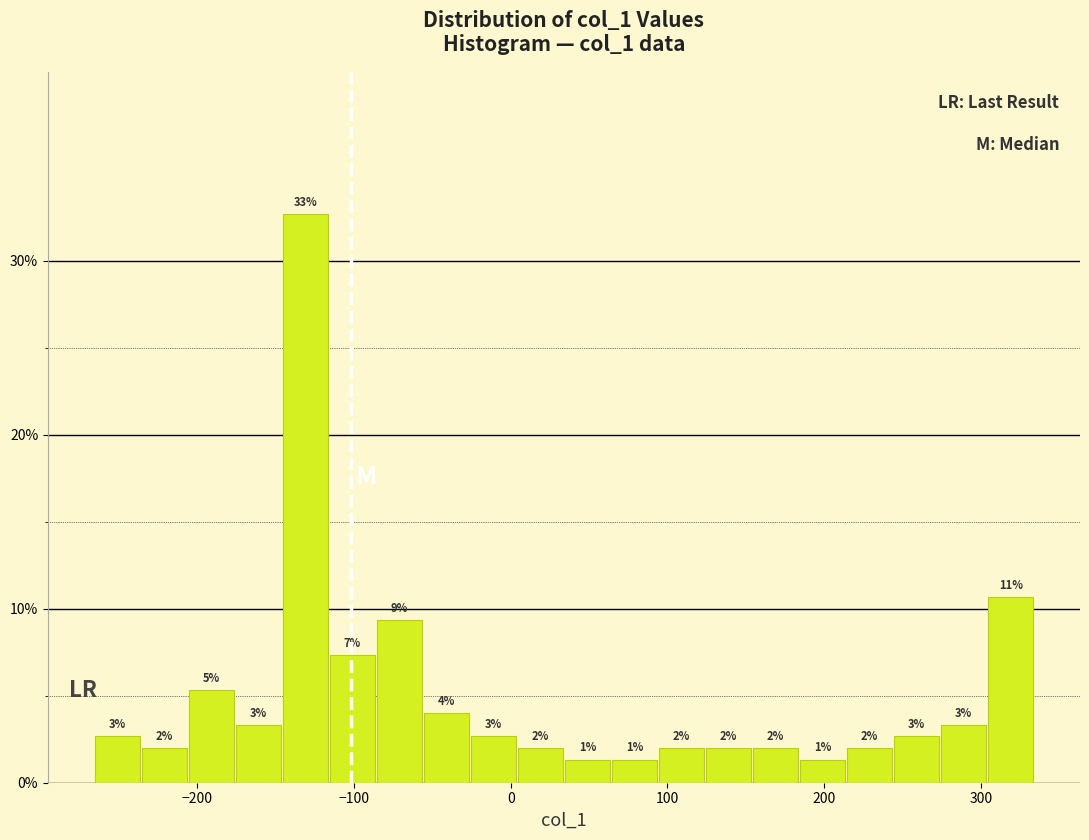

Around what value on the x-axis is the tallest bar? Give the approximate position of its centre, as read against the axis.

-130